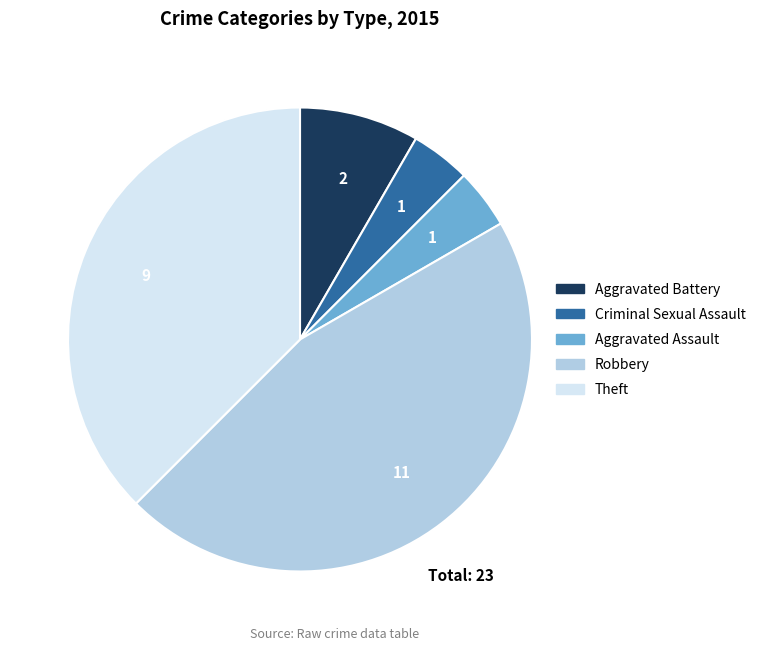

Is it true that Theft is 32% of the pie?

False